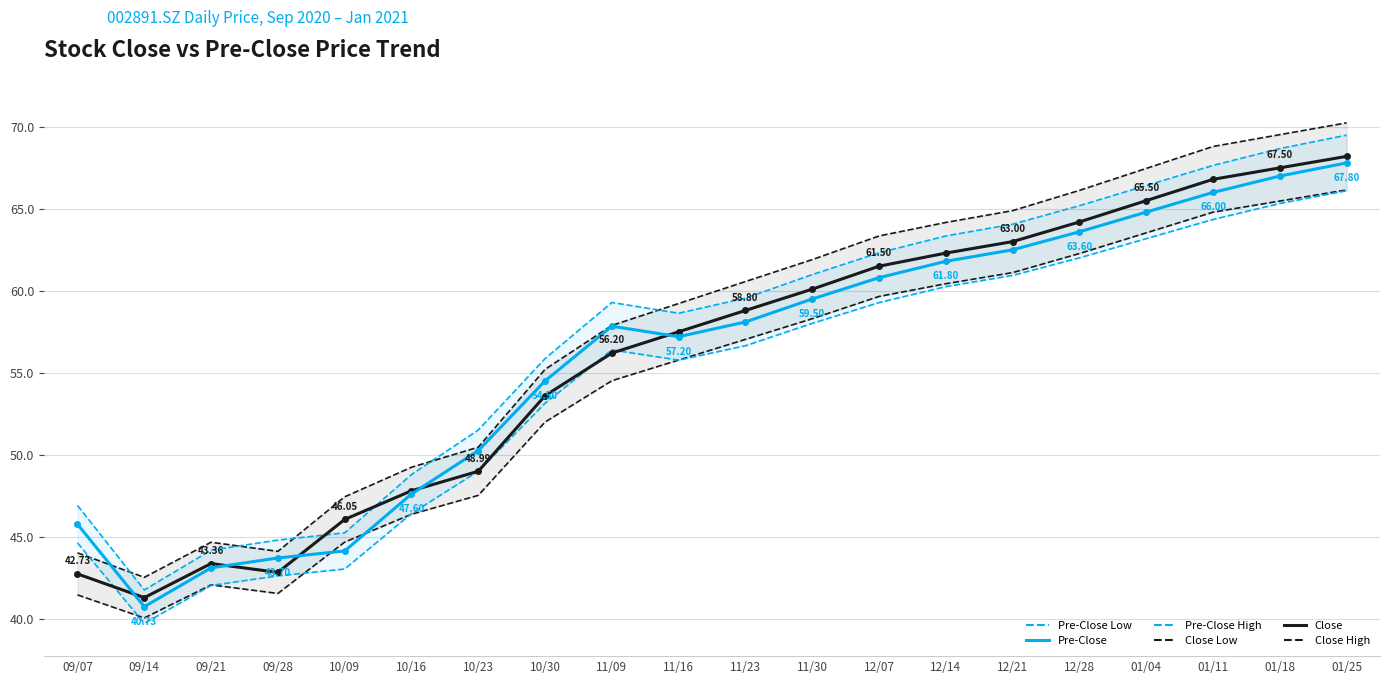

Where is the first local minimum for Pre-Close?

09/14